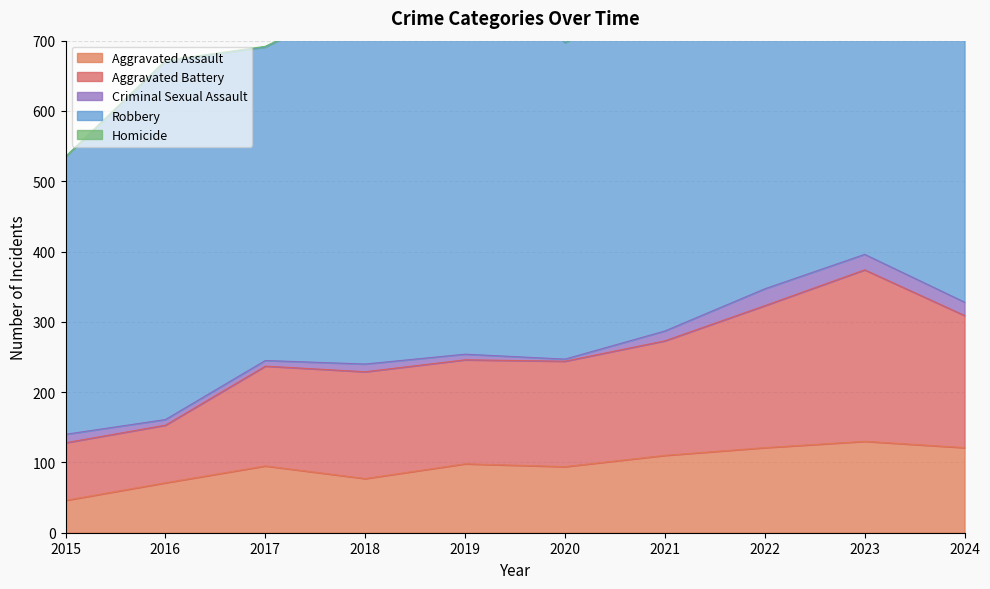

What is the greatest value displayed?

591